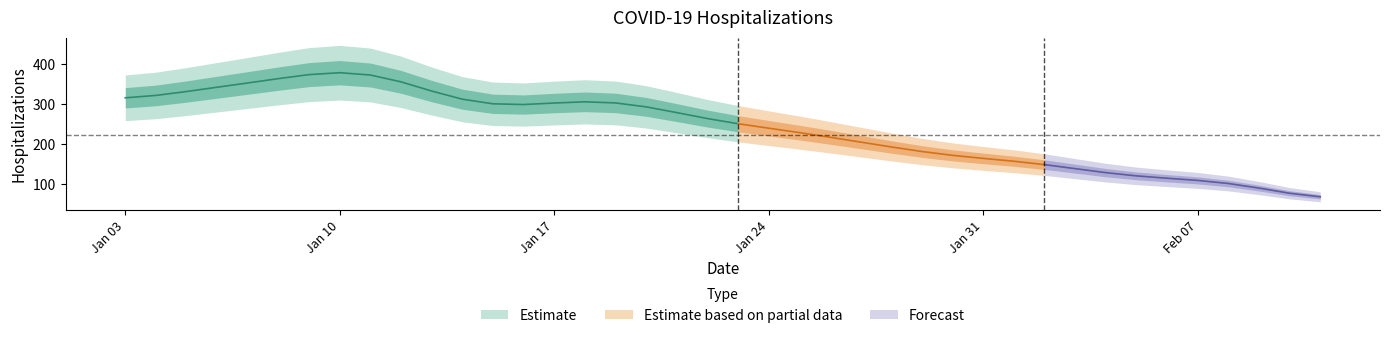

The value at 32 is 120. True or false?

True